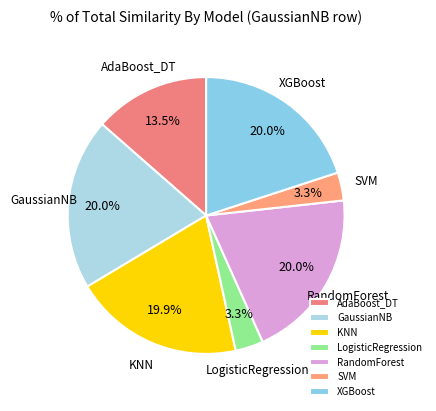

Does AdaBoost_DT represent more than half of the total?

No